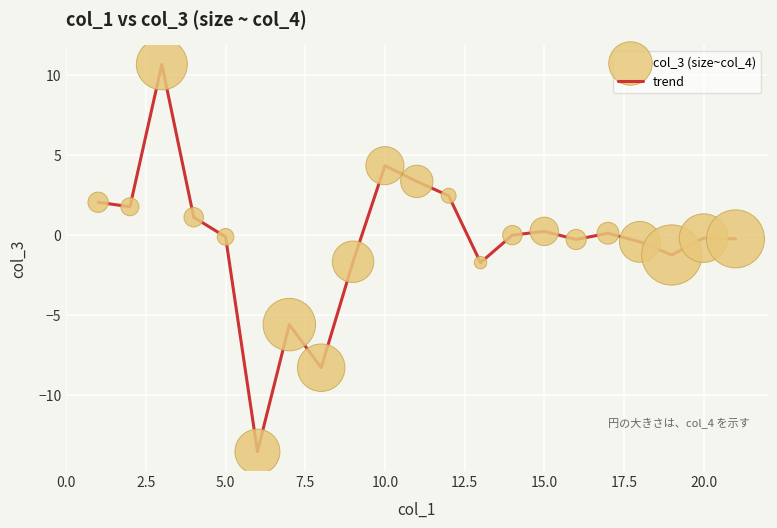

What is the smallest value displayed?

-13.6